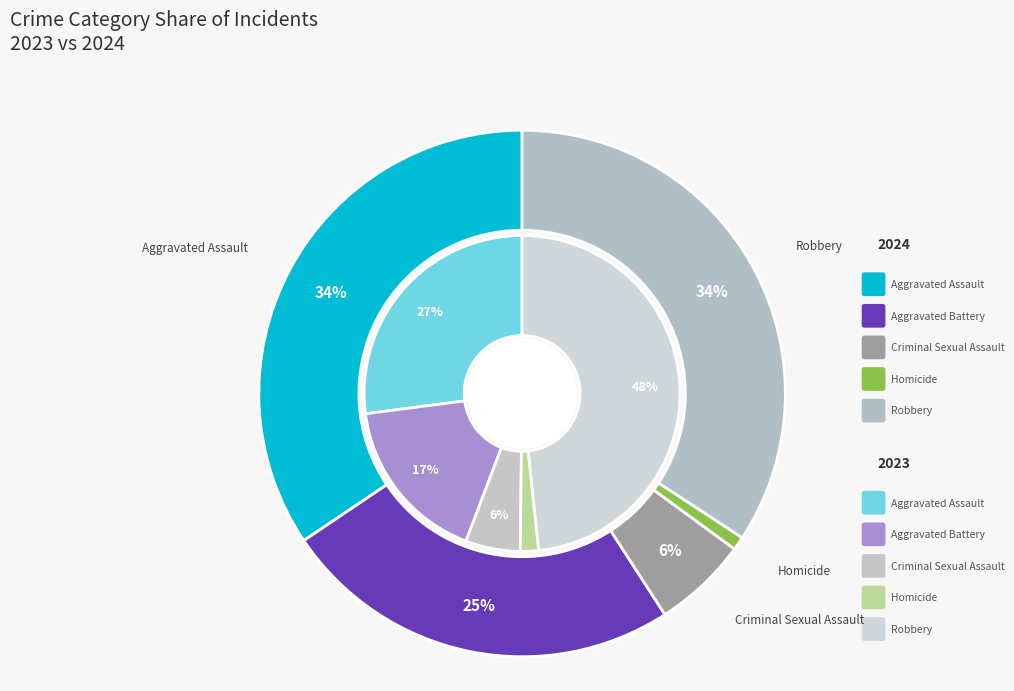

Count the number of slices in the pie.

5